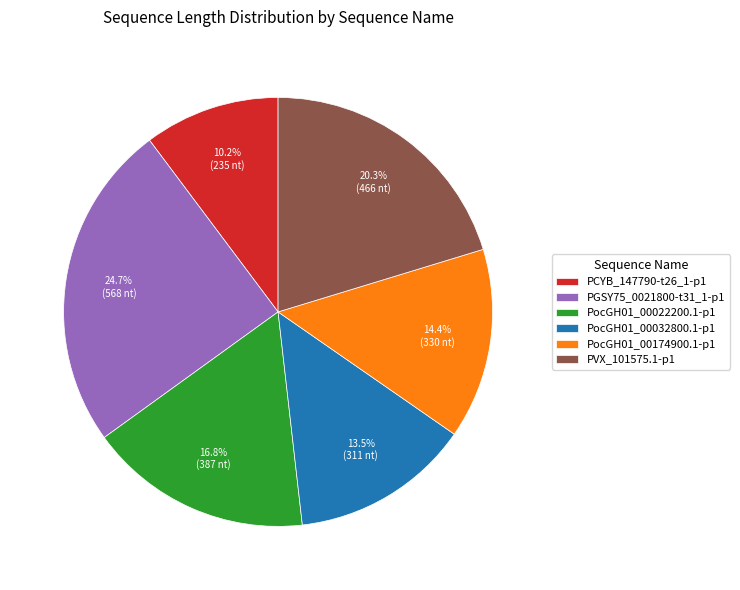

To the nearest percent, what portion does PCYB_147790-t26_1-p1 represent?

10%